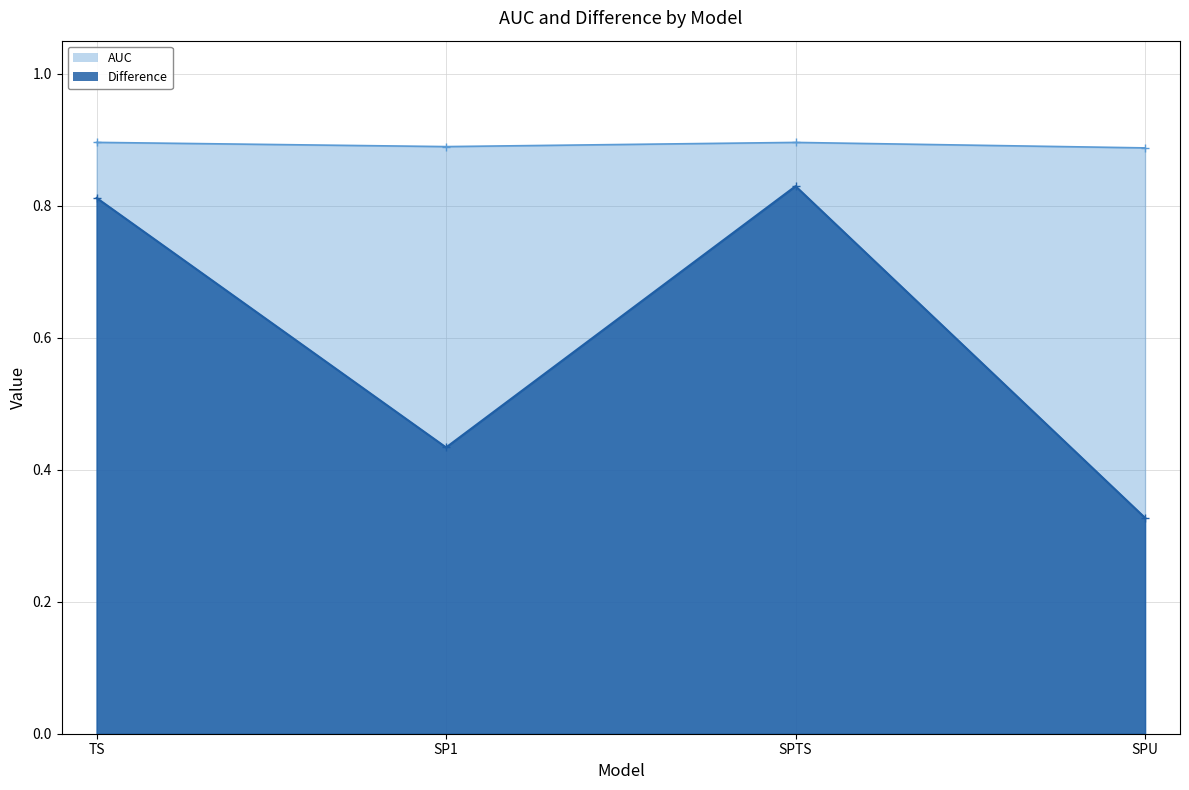

Does the chart have visible grid lines?

Yes